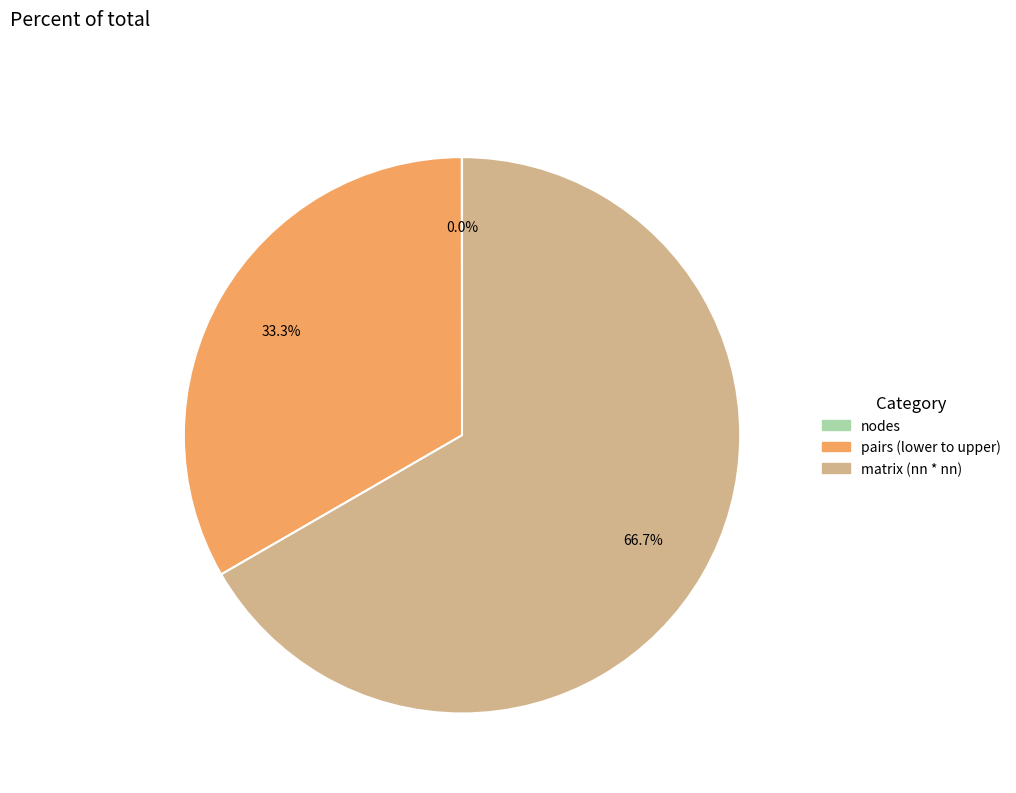

Which slice represents more than half of the pie?

matrix (nn * nn)